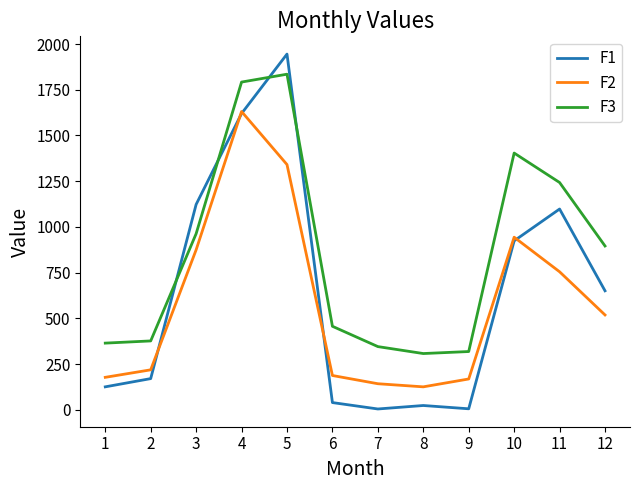

Where is F2 nearest to the value 878?

3